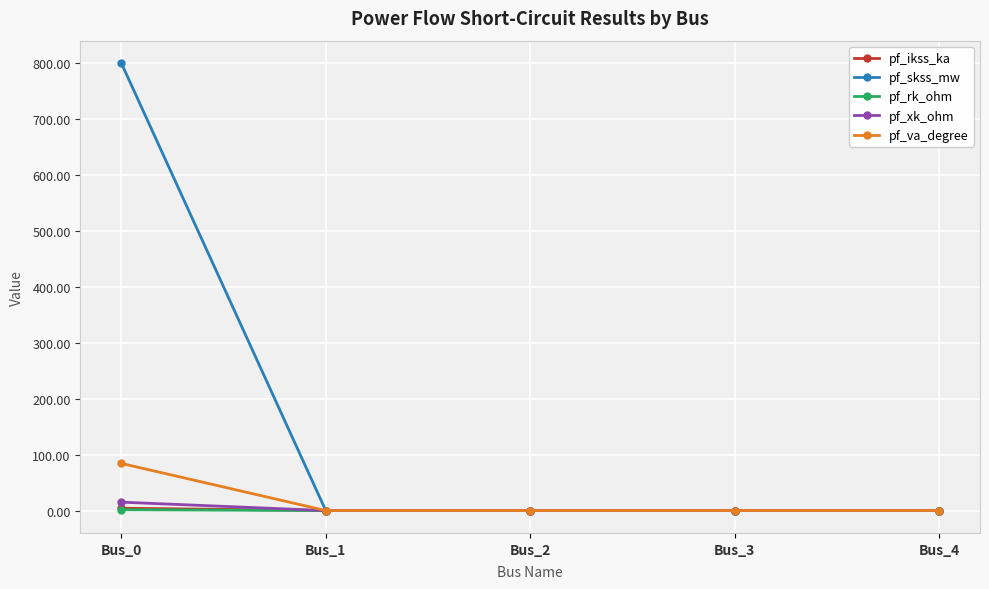

What is the difference between the maximum and minimum values in the pf_ikss_ka series?

4.2